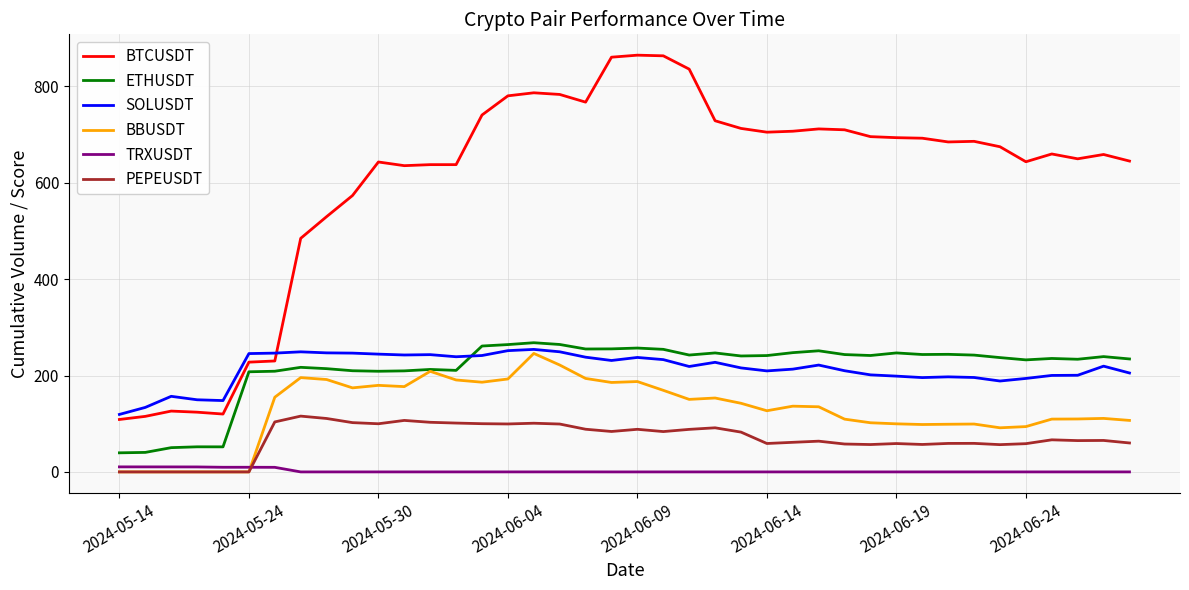

Which series ends up on top after the final intersection of SOLUSDT and ETHUSDT?

ETHUSDT